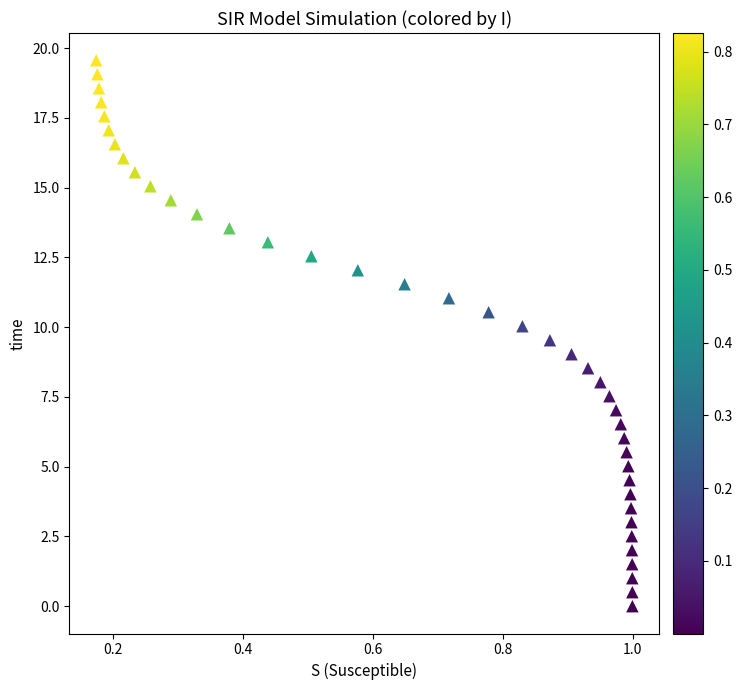

What is the range of X values (max minus min)?

0.8